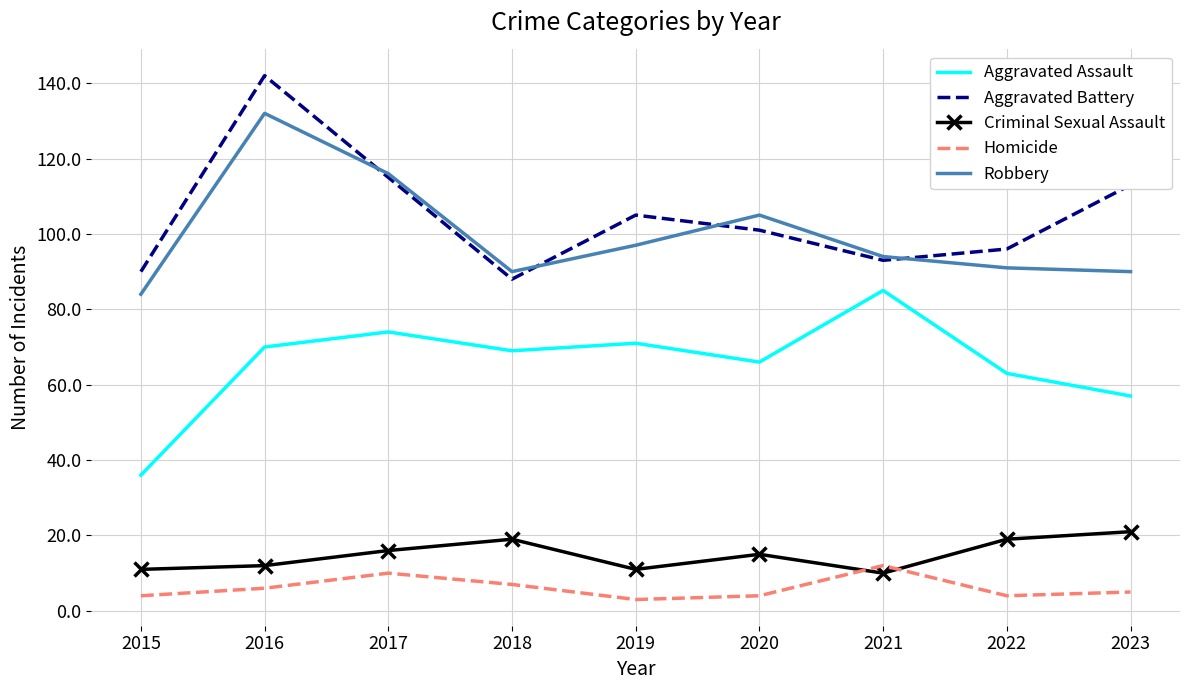

At which category does the chart reach its peak across all series?

2016